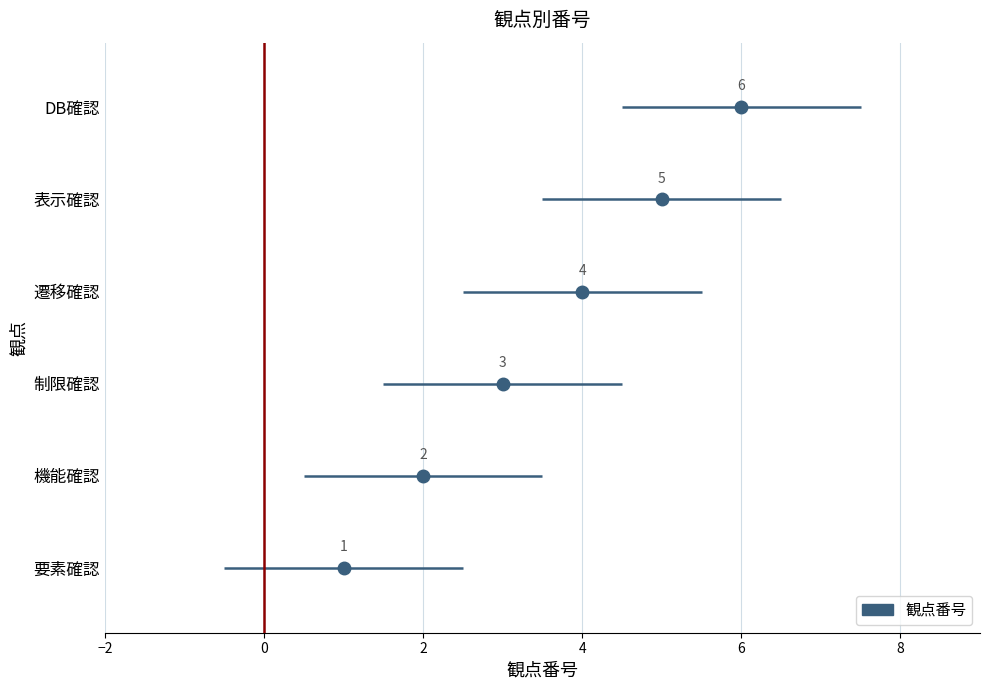

How many lines are shown in the chart?

1